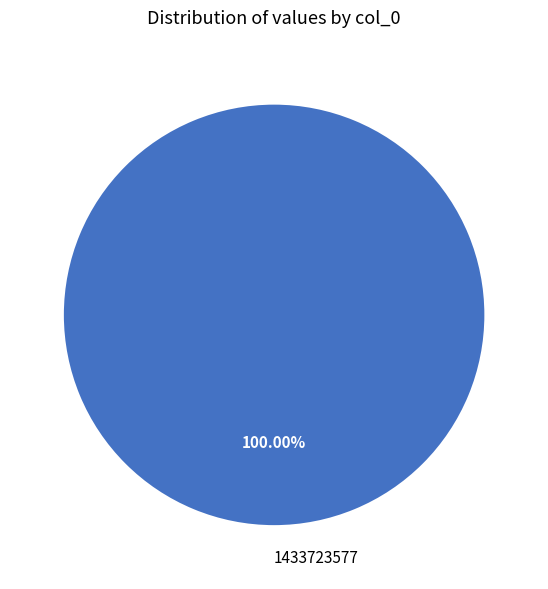

Rank the categories by value from lowest to highest.

1433723577